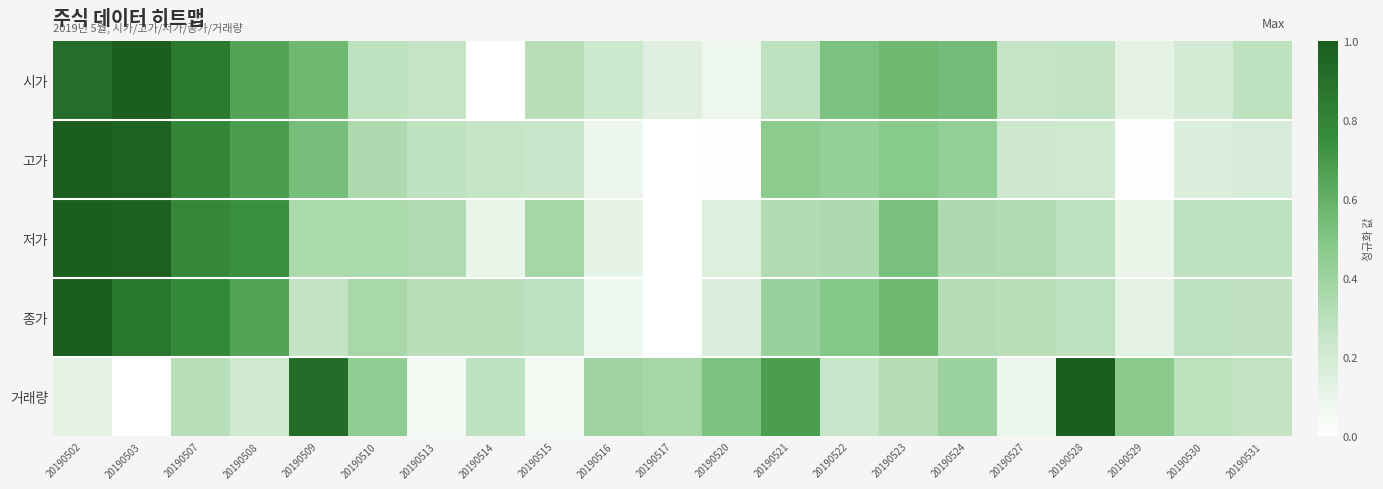

How many categories are shown in the chart?

21